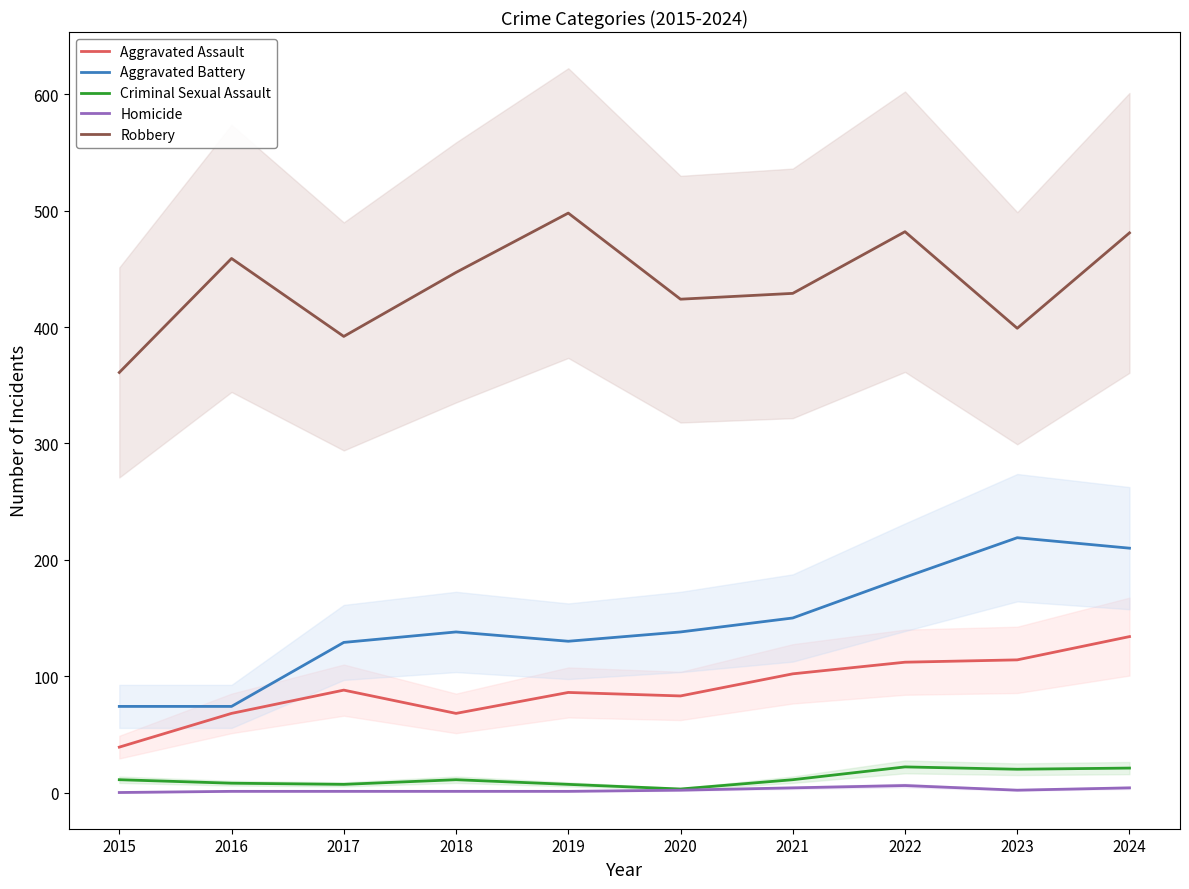

Between 2016 and 2023, which series saw the biggest shift?

Aggravated Battery